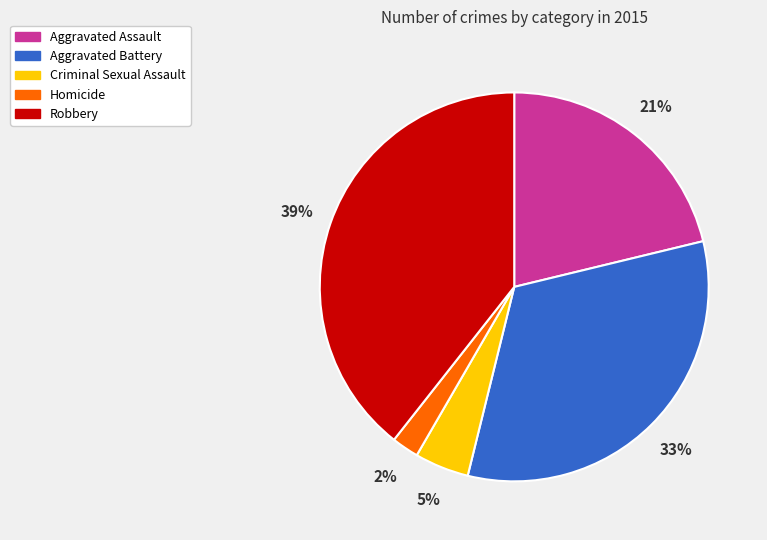

To the nearest percent, what is the average slice percentage?

20%